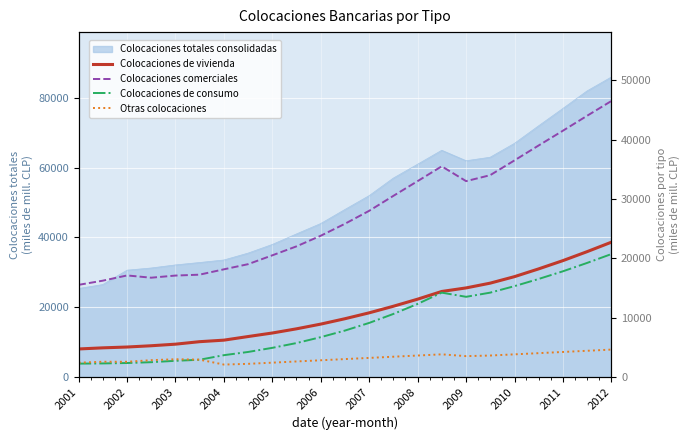

Is it true that Colocaciones comerciales equals 15550 at 19?

False